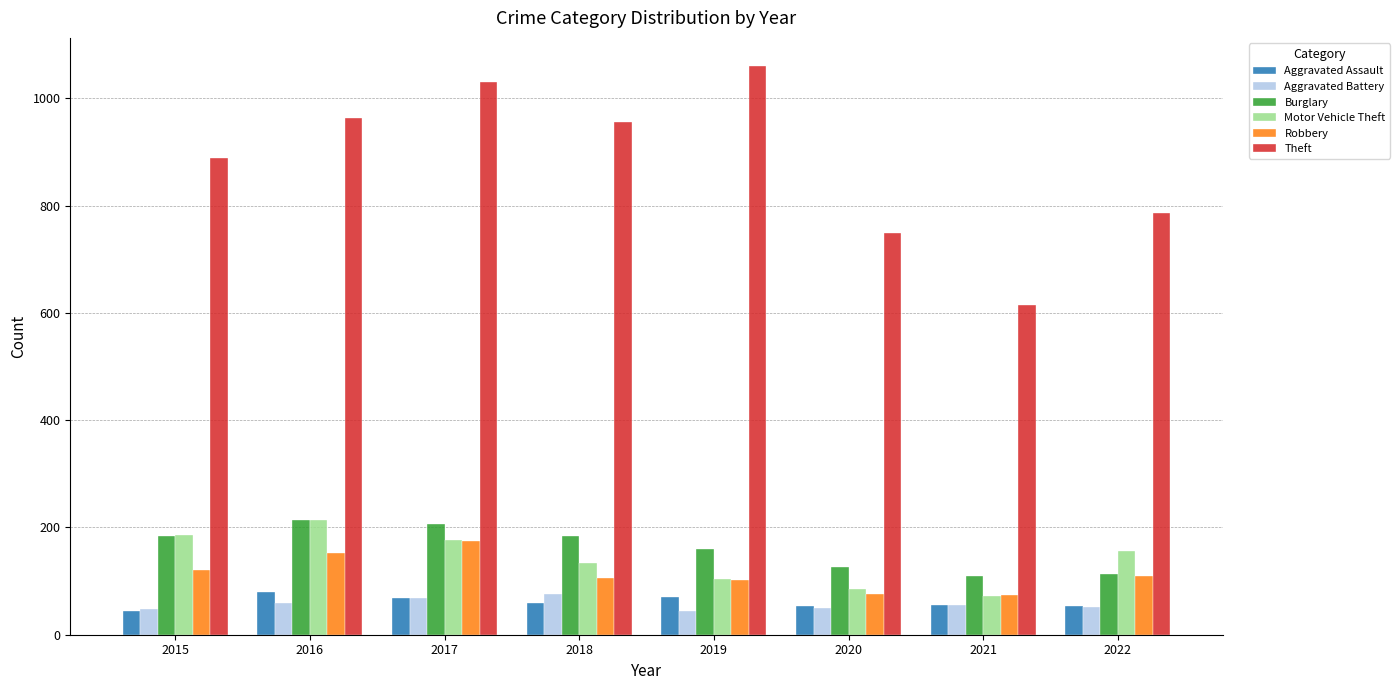

Is the value of Robbery at 2016 greater than the value of Aggravated Battery at 2021?

Yes